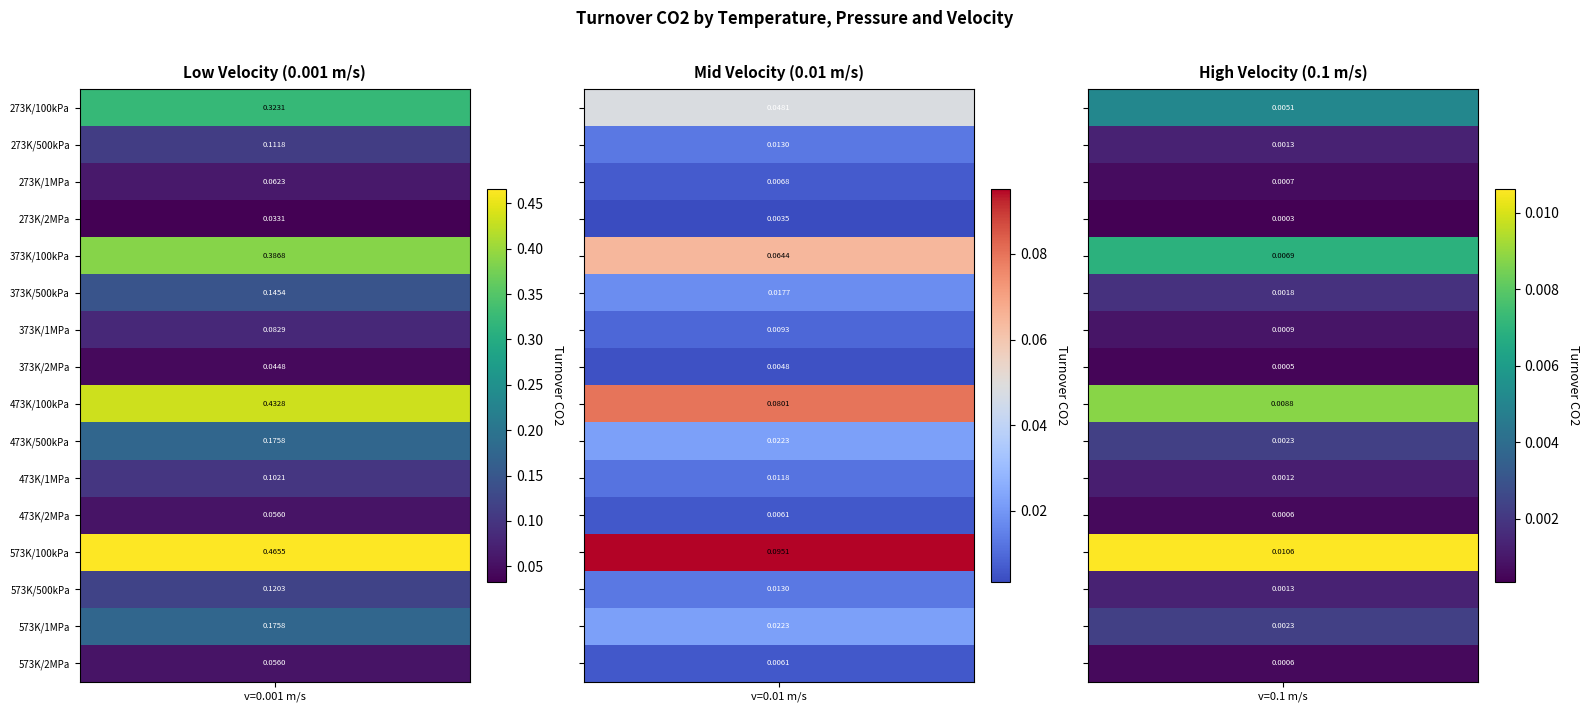

The value of v=0.001 at 5 is 0.1. True or false?

True